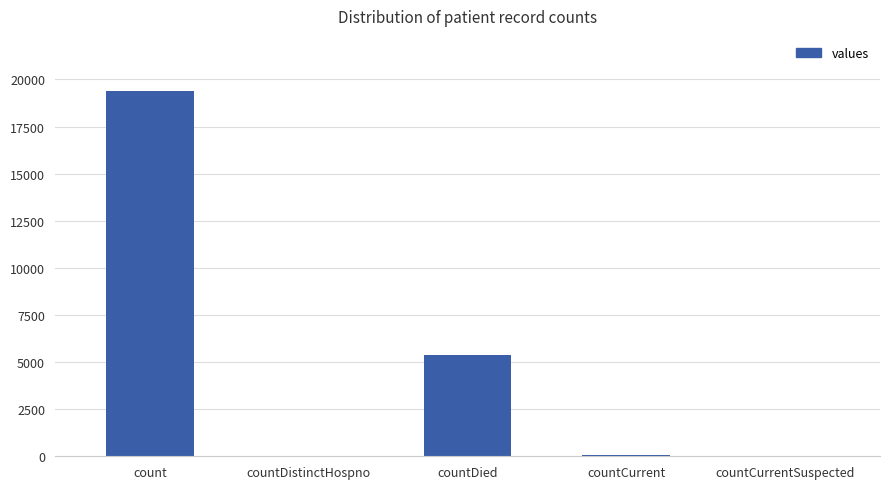

Are the bars horizontal?

No